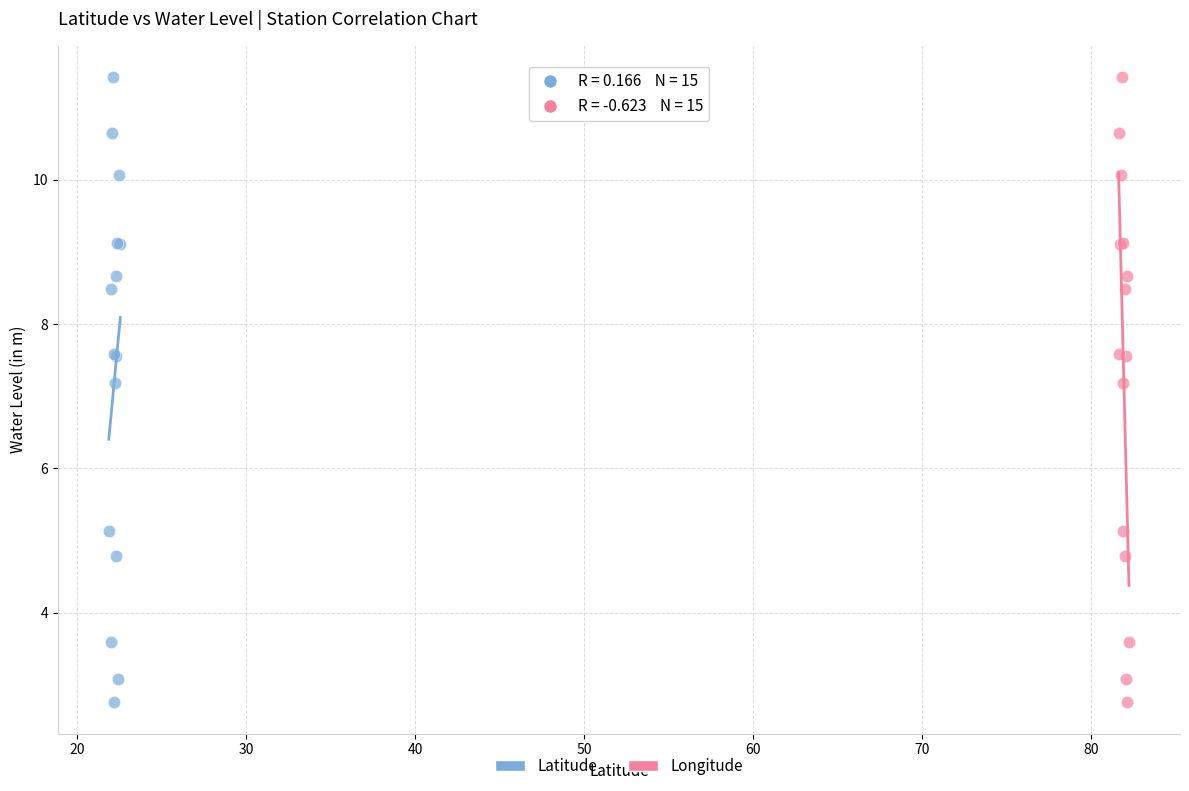

What are all the series names shown in the legend?

Latitude, Longitude